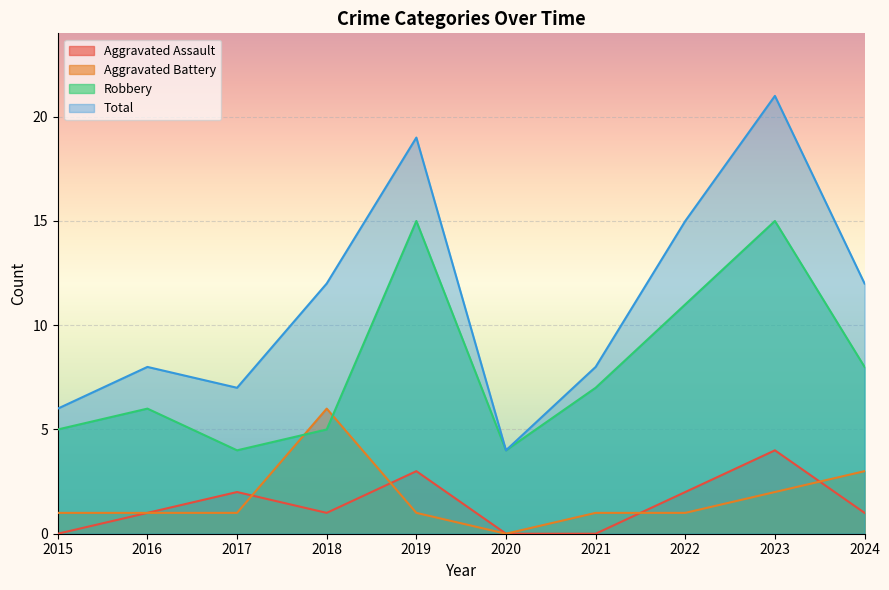

At which label does Robbery first exceed 7?

2019